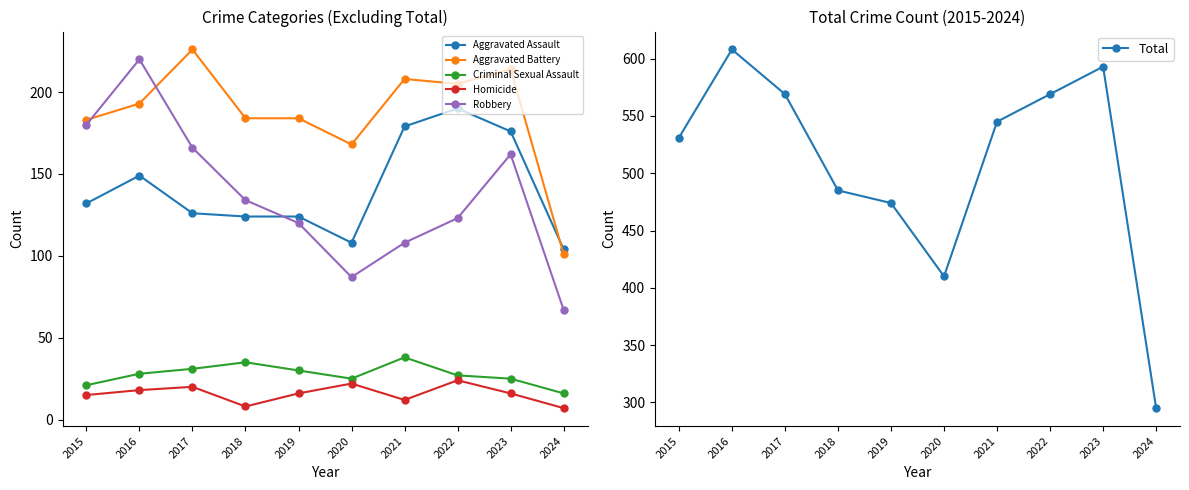

At which category does Criminal Sexual Assault reach its first local peak?

2018